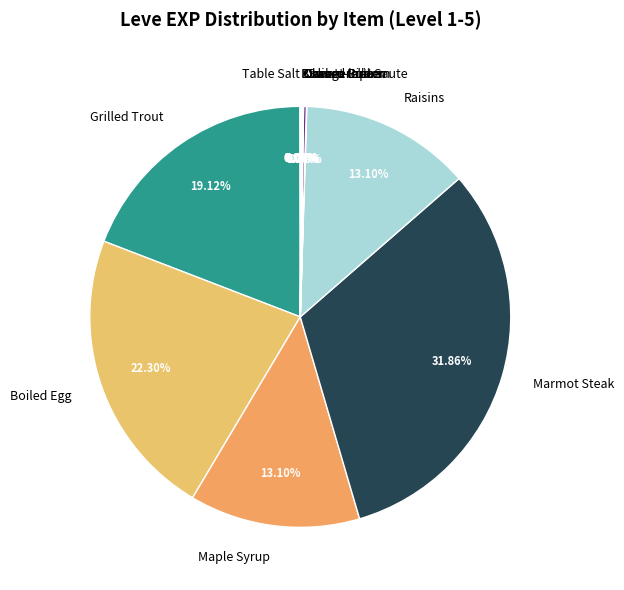

Approximately how many times larger is the value at Boiled Egg compared to Grilled Trout?

1.2